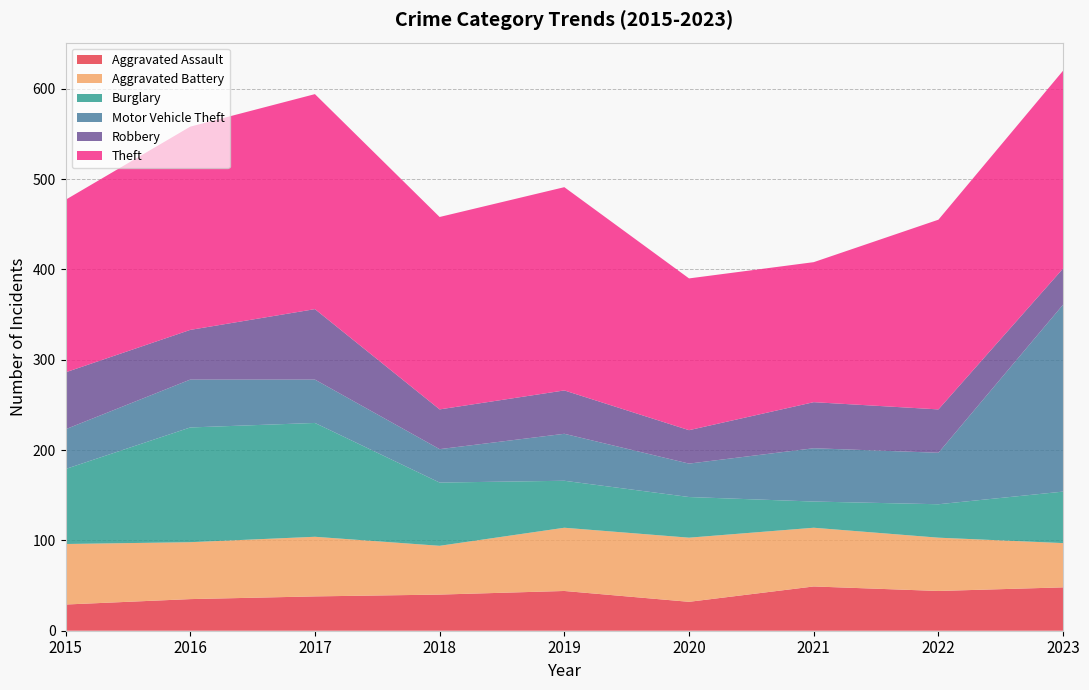

Reading right to left, what are all the values shown in this chart?

Aggravated Assault: 2023=48	2022=44	2021=49	2020=32	2019=44	2018=40	2017=38	2016=35	2015=29
Aggravated Battery: 2023=49	2022=59	2021=65	2020=71	2019=70	2018=54	2017=66	2016=63	2015=67
Burglary: 2023=57	2022=37	2021=29	2020=45	2019=52	2018=70	2017=126	2016=127	2015=83
Motor Vehicle Theft: 2023=207	2022=57	2021=59	2020=37	2019=52	2018=37	2017=48	2016=53	2015=44
Robbery: 2023=40	2022=48	2021=51	2020=37	2019=48	2018=44	2017=78	2016=55	2015=63
Theft: 2023=219	2022=210	2021=155	2020=168	2019=225	2018=213	2017=238	2016=225	2015=191